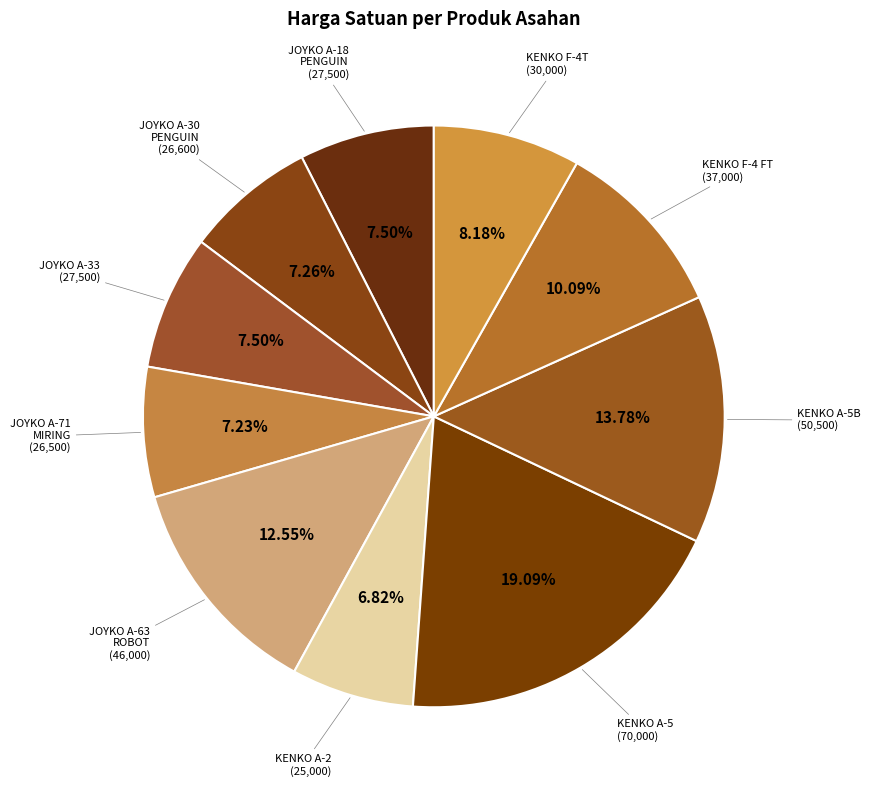

Which has a higher value, JOYKO A-18 PENGUIN or KENKO A-2?

JOYKO A-18 PENGUIN